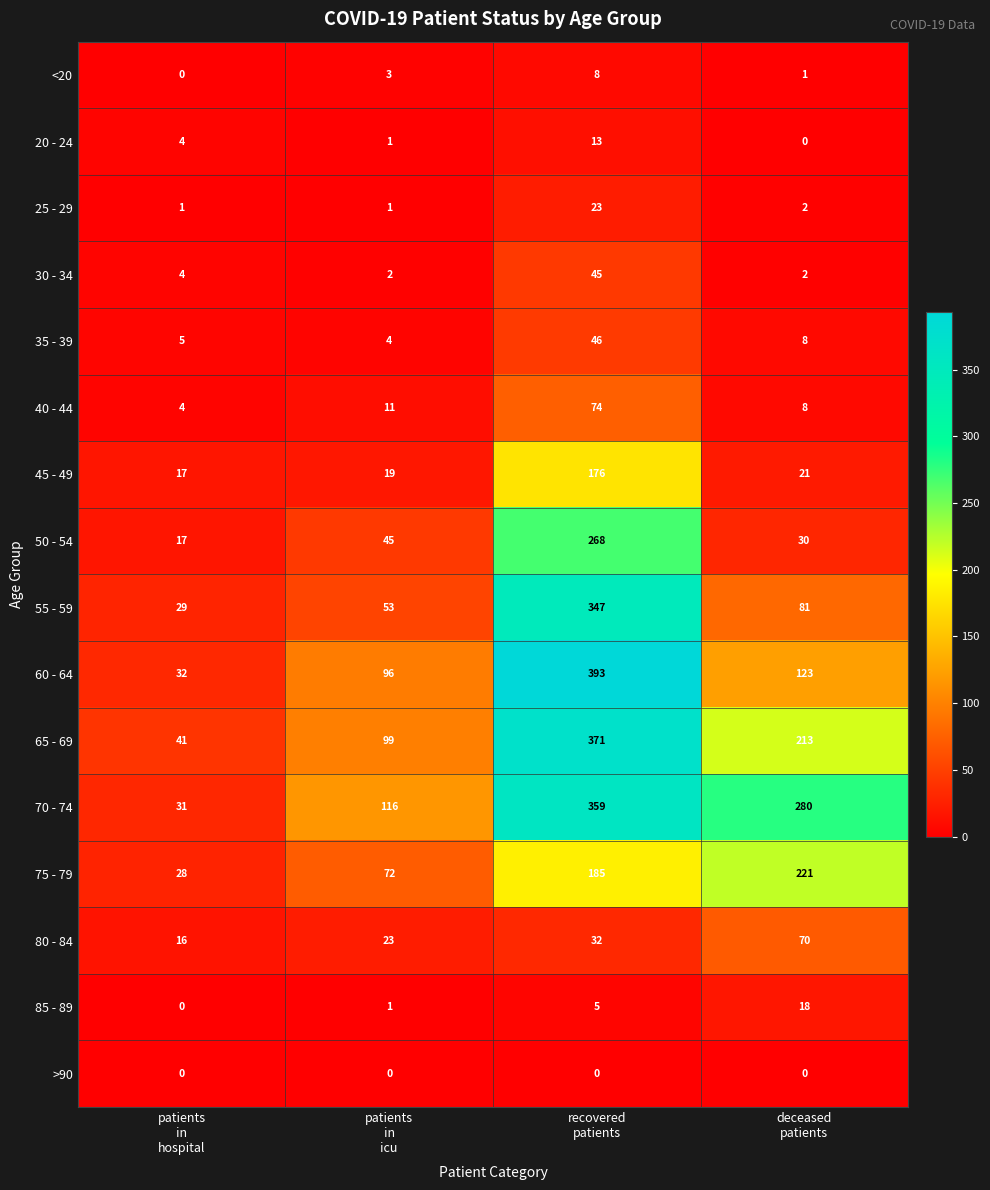

What is the minimum value for 70 - 74?

31